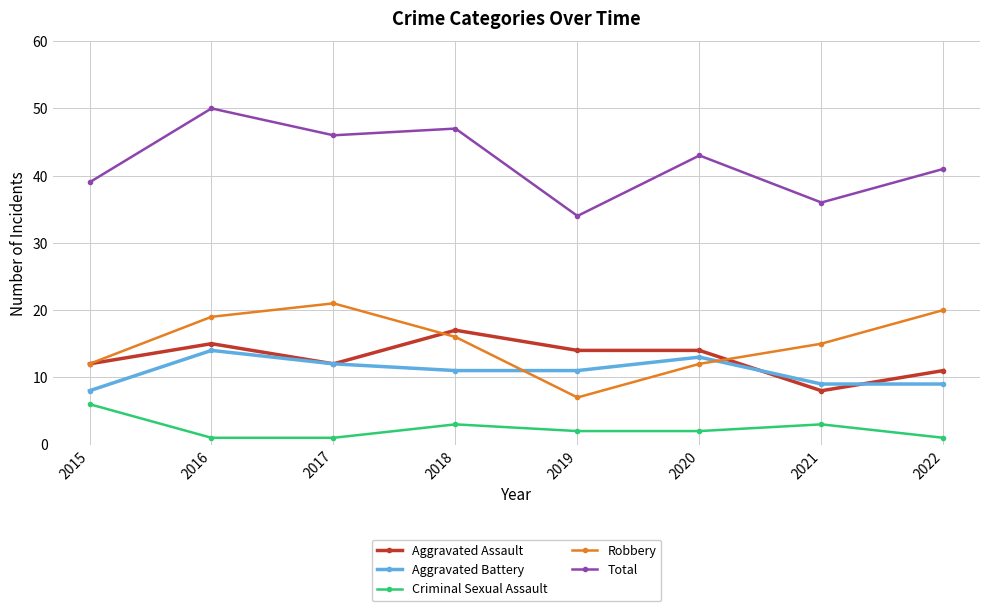

At which label does Criminal Sexual Assault reach its peak?

2015